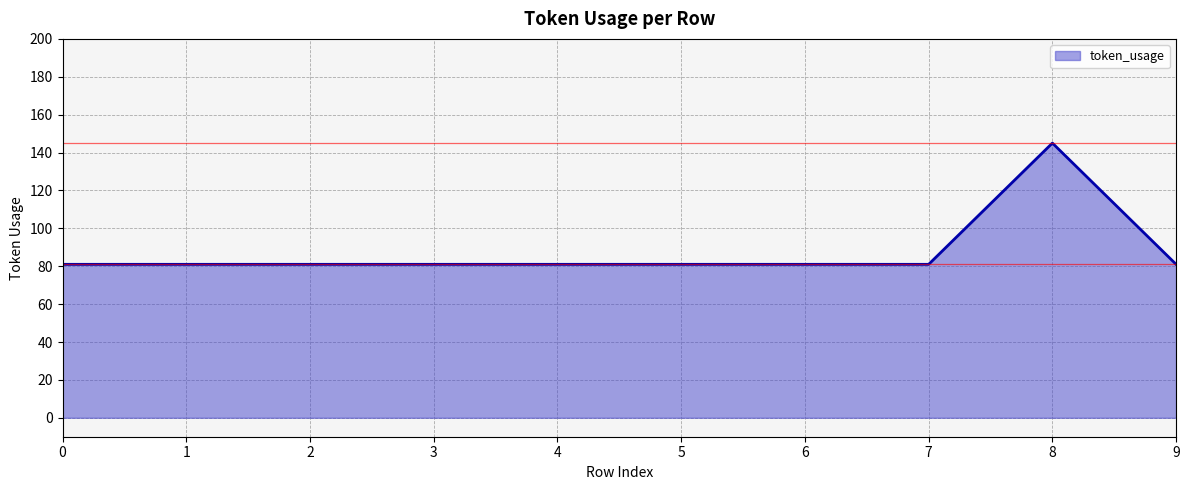

What is the difference between the maximum and second lowest values?

64